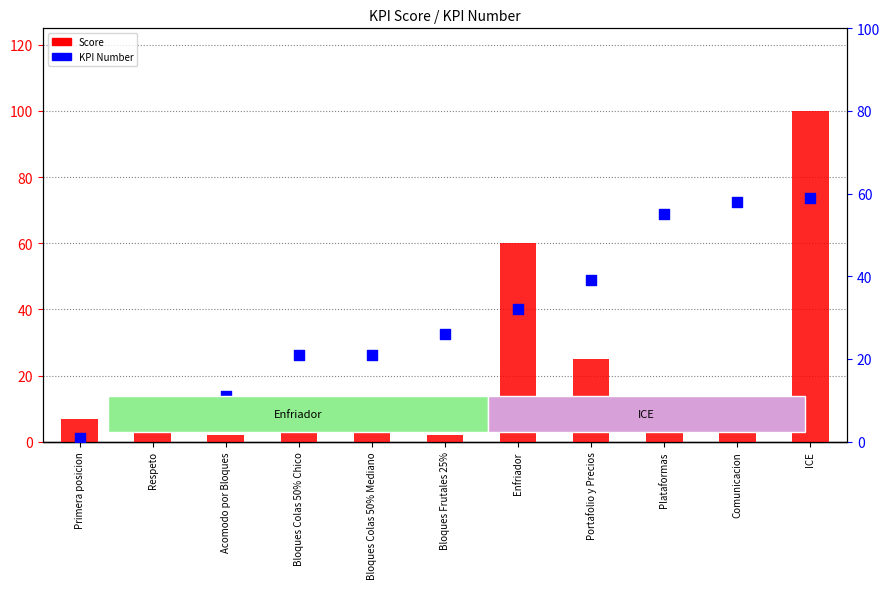

What are all the series names shown in the legend?

Score, KPI Number